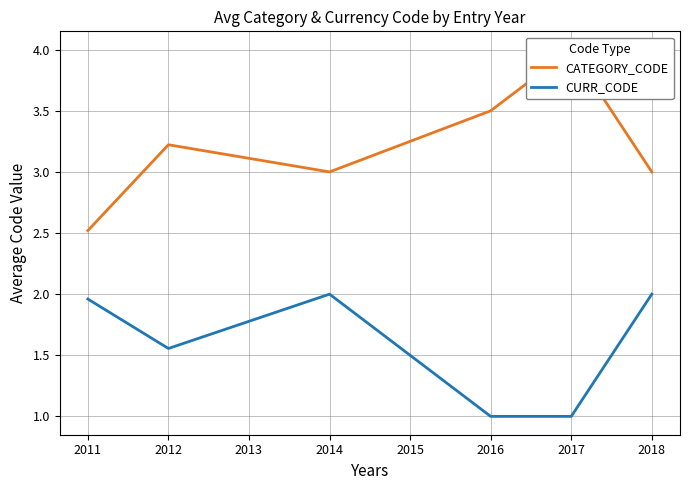

What are all the series names shown in the legend?

CATEGORY_CODE, CURR_CODE